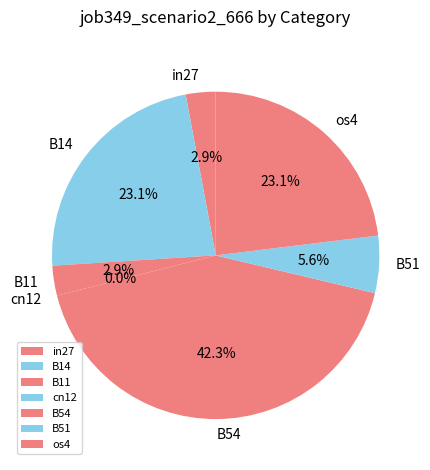

How much of the chart is everything except B11?

97.1%